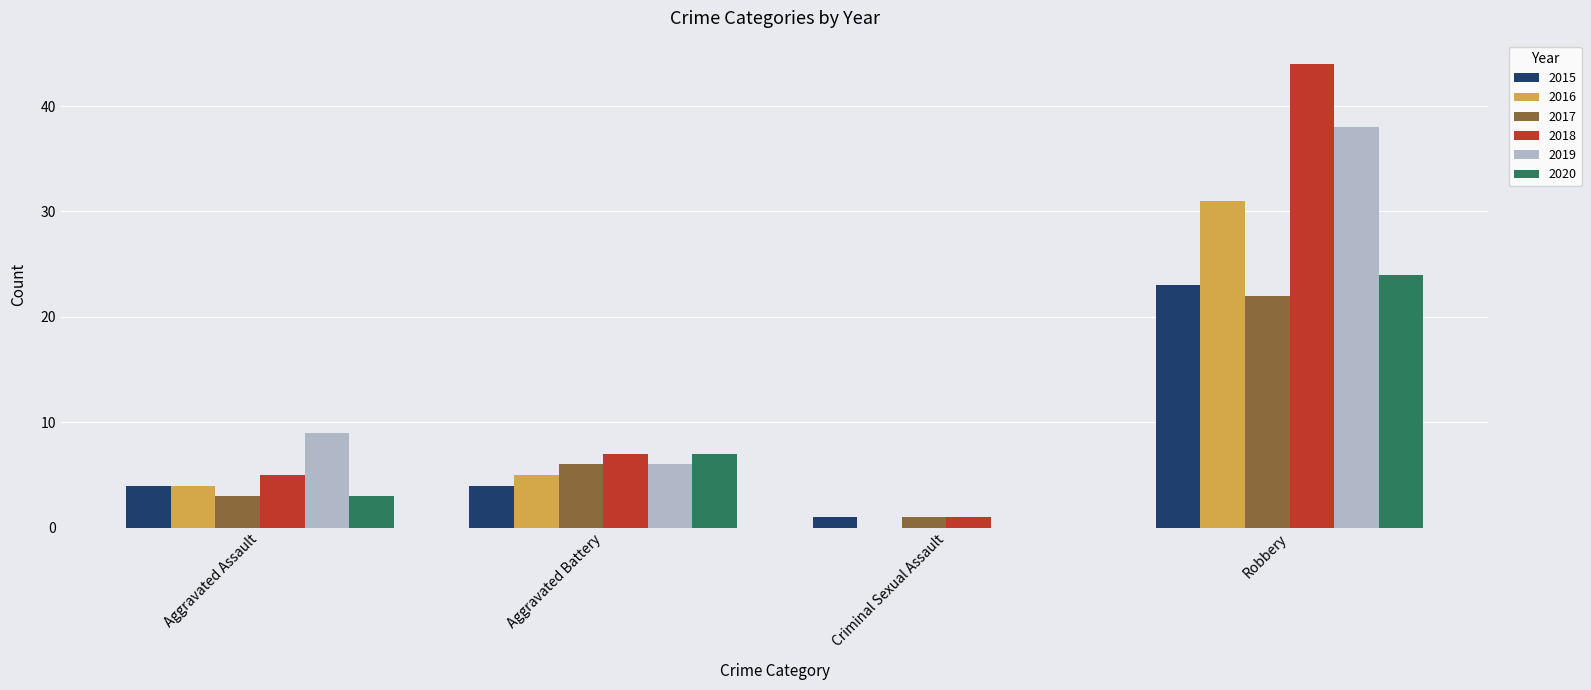

Which category has the highest value across all series?

Robbery